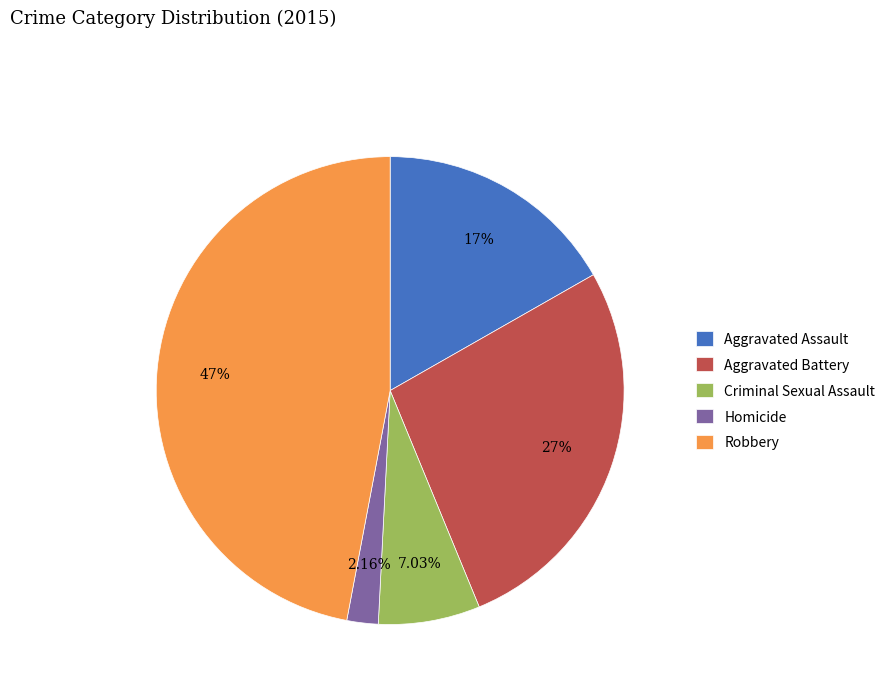

Which slice is the largest?

Robbery